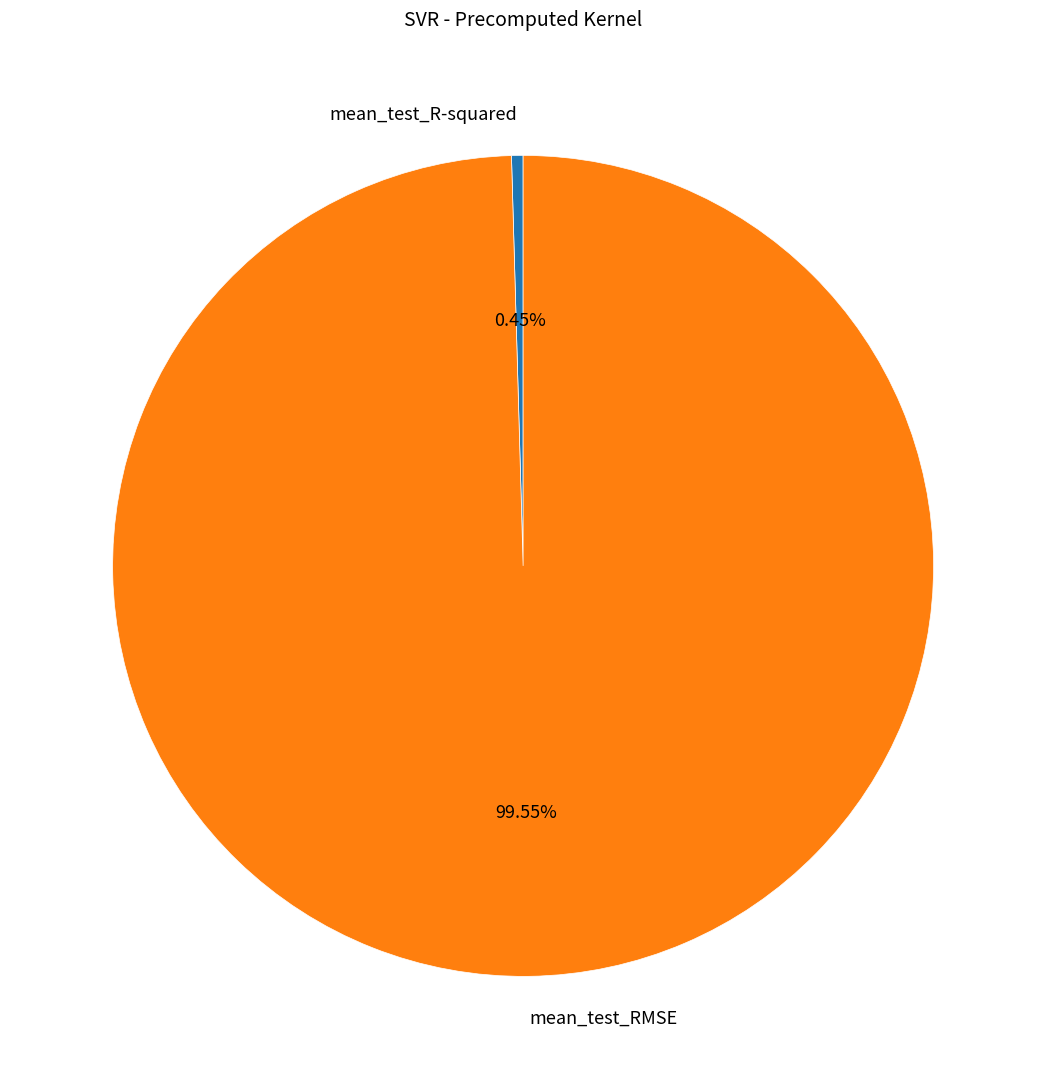

Is the sum of mean_test_R-squared and mean_test_RMSE greater than half?

Yes